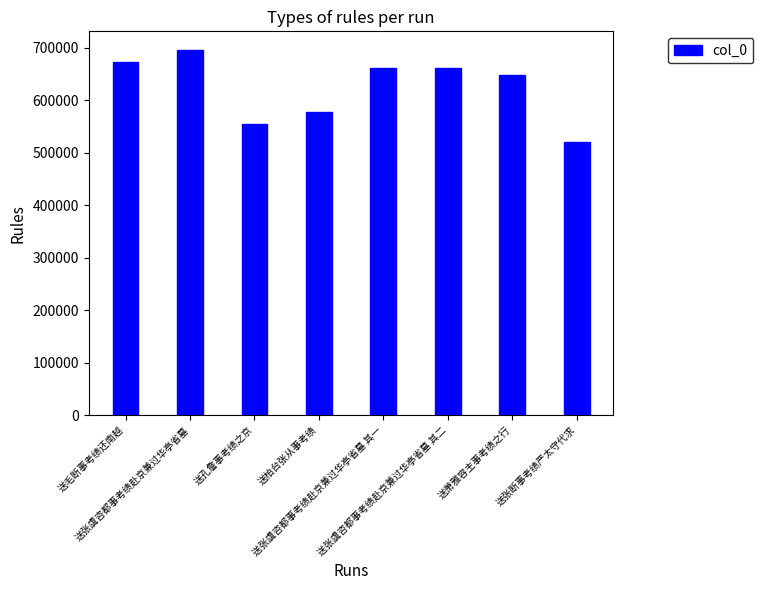

The chart shows a value of 696200 at 送张虞咨都事考绩赴京兼过华亭省墓. True or false?

True